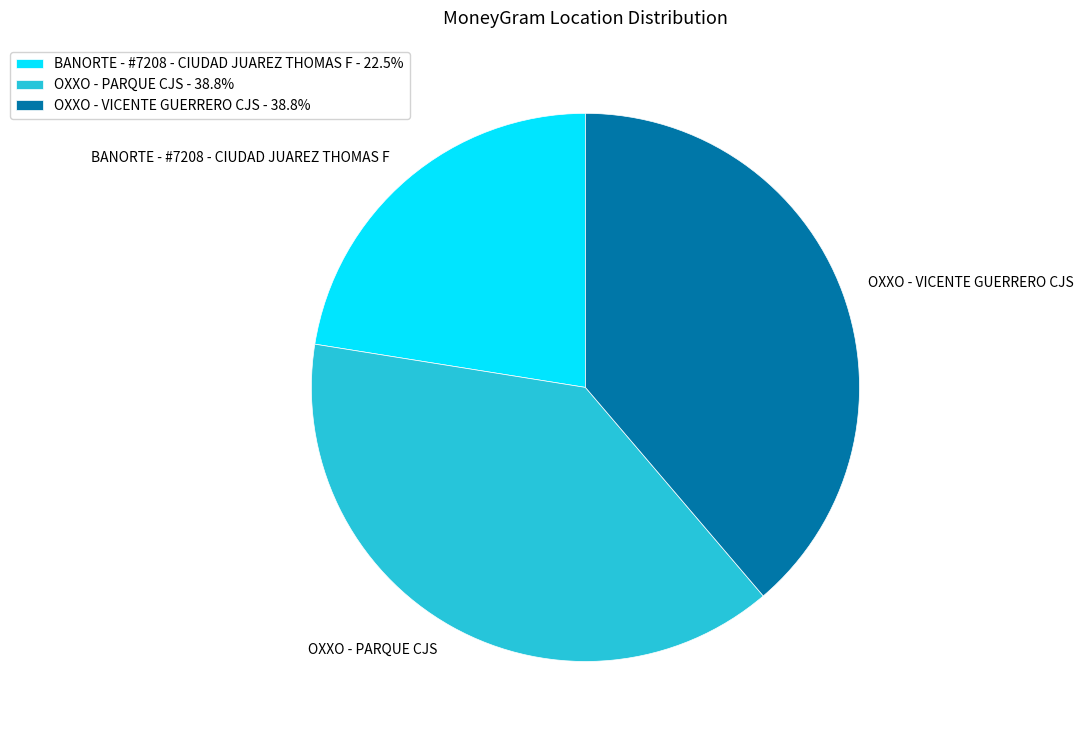

How many slices are in this pie chart?

3